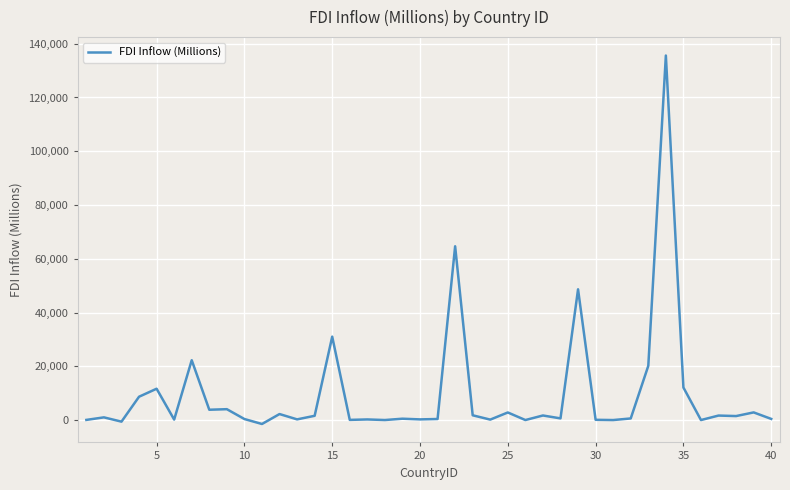

What is the average value?

9551.0